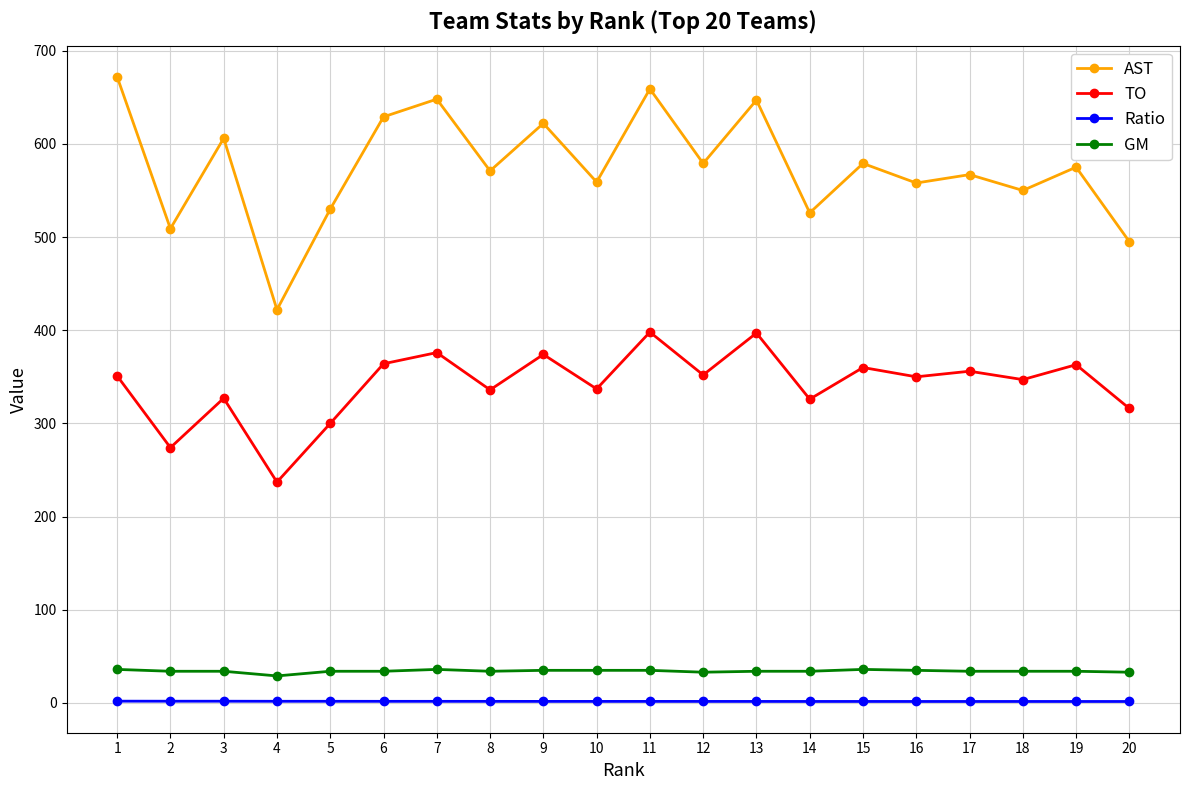

Is the value of TO at 11 greater than the value of Ratio at 13?

Yes